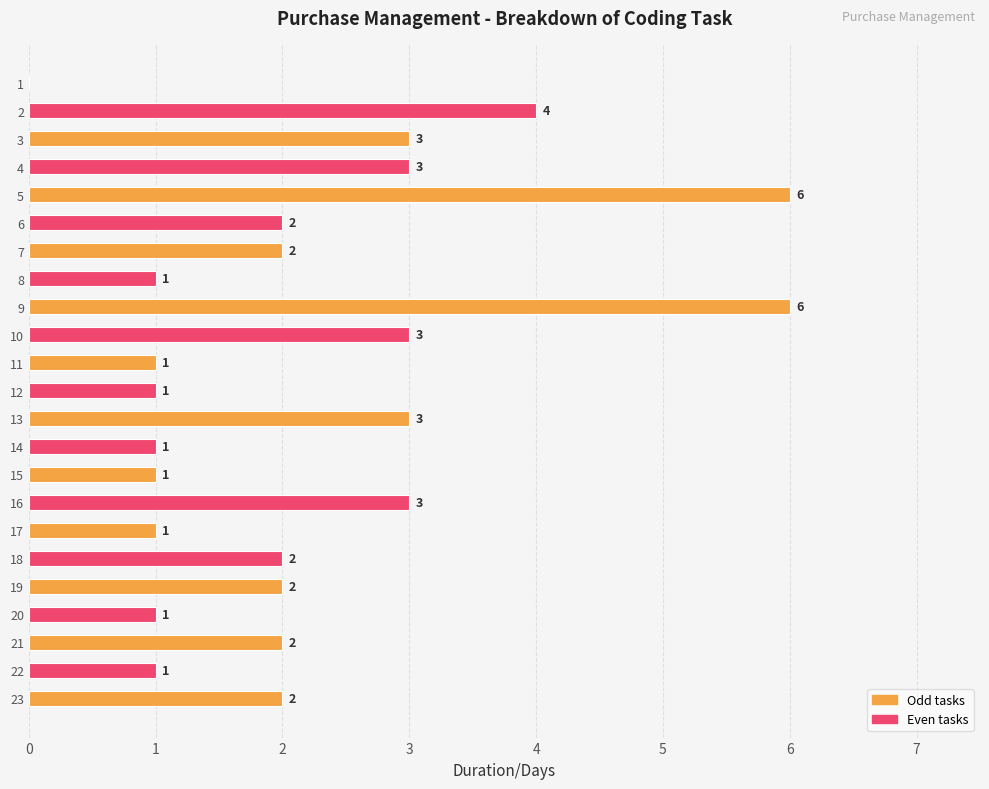

What is the average value?

2